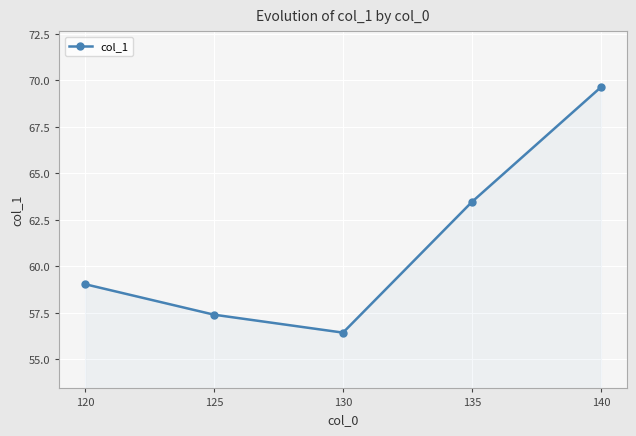

At which category does the chart reach its peak across all series?

140